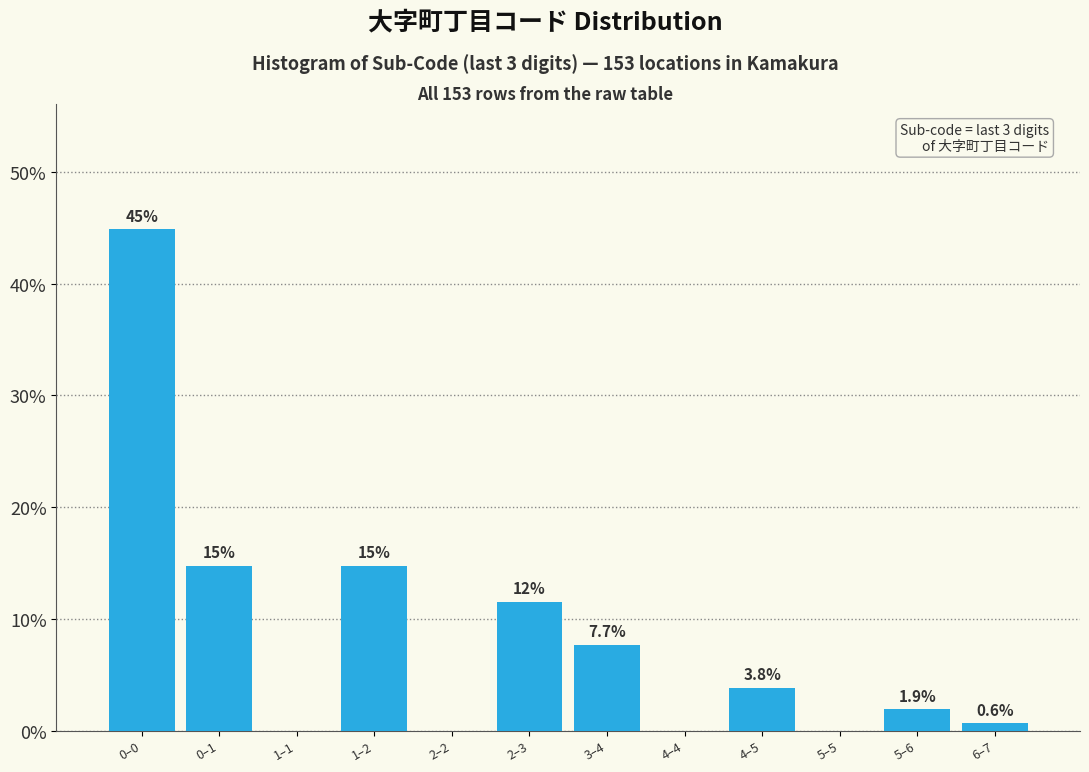

True or false: the data shows 10.3 at 3–4.

False